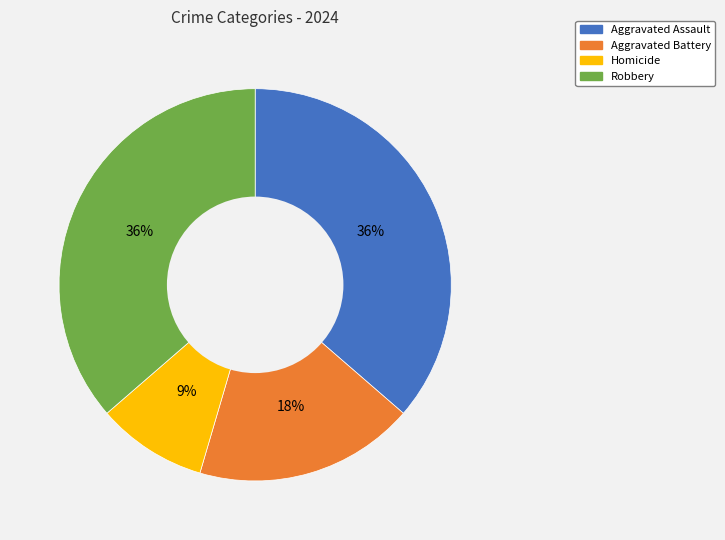

Which has a higher value, Robbery or Aggravated Battery?

Robbery